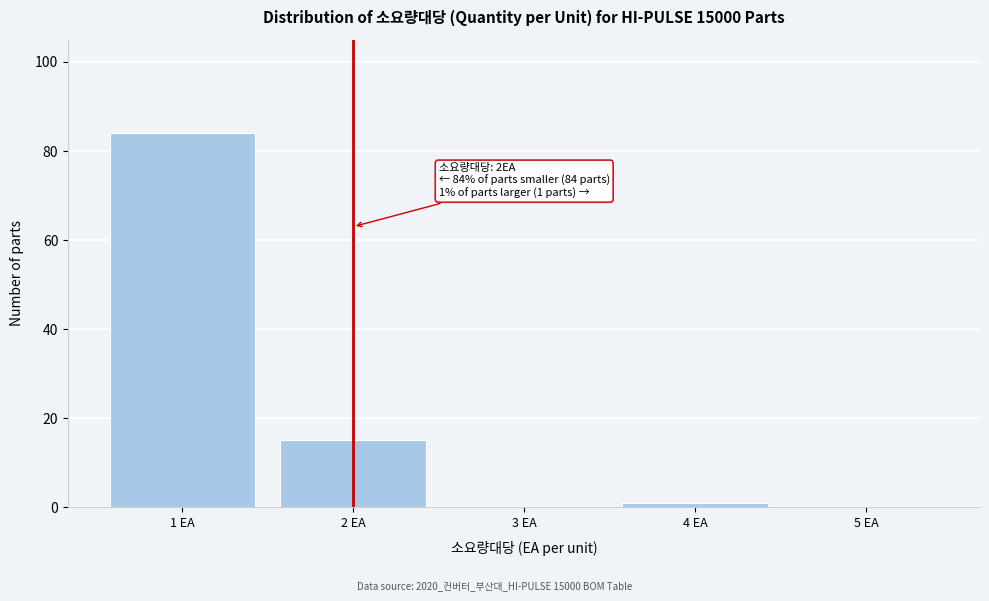

Reading left to right, extract all data points from this chart.

1 EA=84	2 EA=15	3 EA=0	4 EA=1	5 EA=0